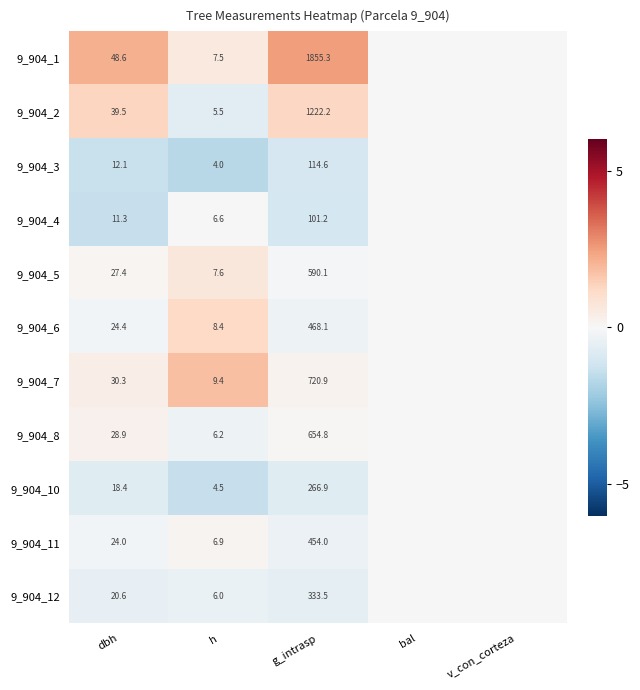

The value of 9_904_3 at dbh is 12.1. True or false?

True